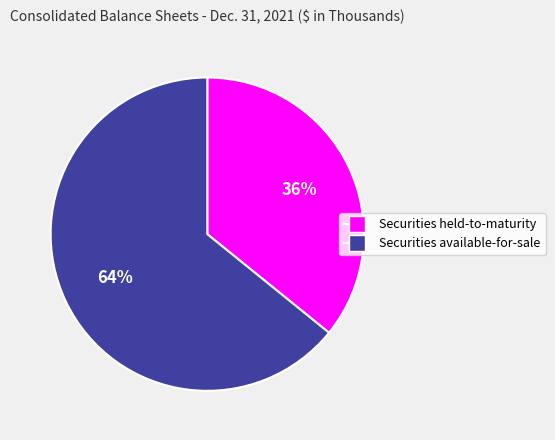

Which category has the biggest portion of the pie?

Securities available-for-sale